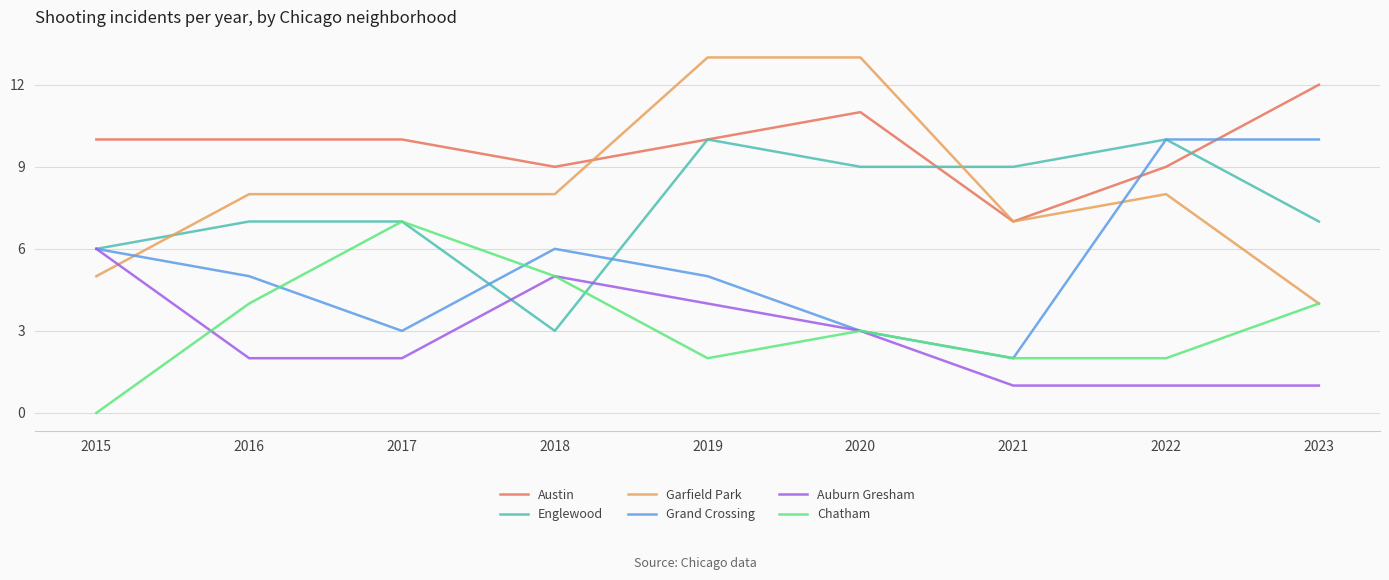

The value of Grand Crossing at 2015 is 3. True or false?

False